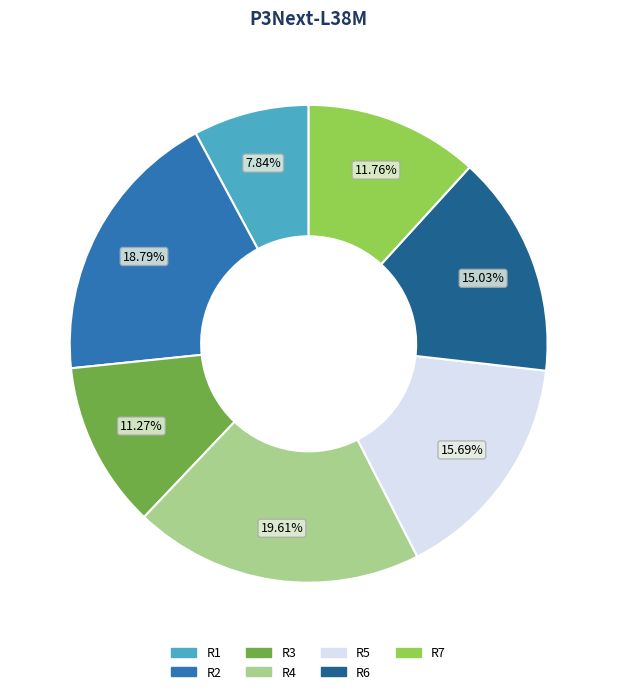

Is R4 the majority of the pie?

No